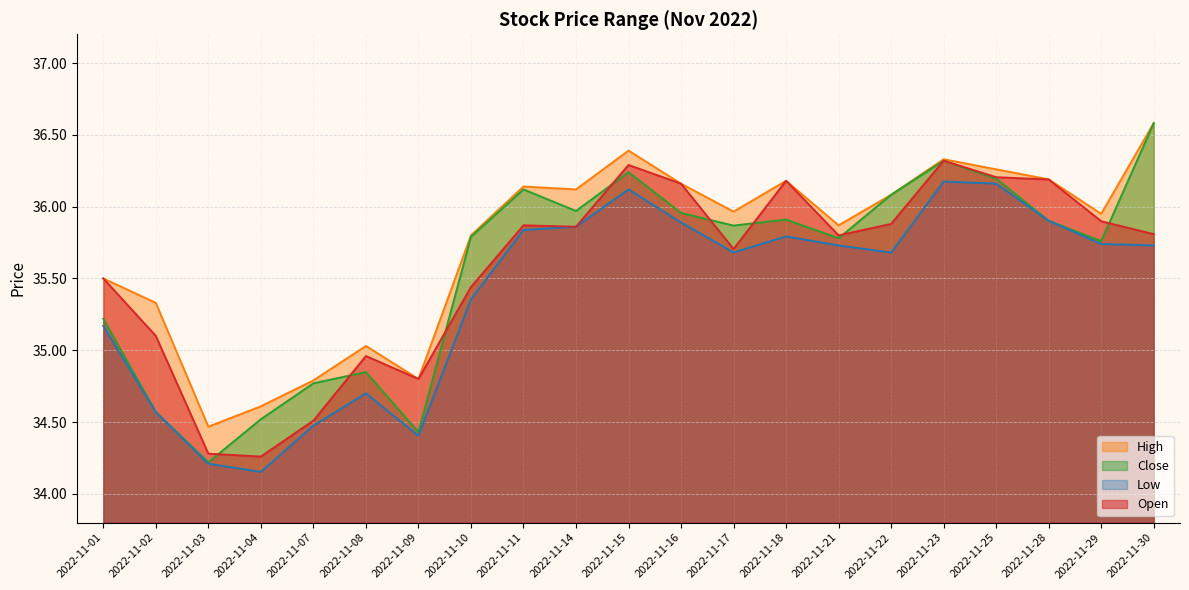

List the labels in order of High value, smallest first.

2022-11-03, 2022-11-04, 2022-11-07, 2022-11-09, 2022-11-08, 2022-11-02, 2022-11-01, 2022-11-10, 2022-11-21, 2022-11-29, 2022-11-17, 2022-11-22, 2022-11-14, 2022-11-11, 2022-11-16, 2022-11-18, 2022-11-28, 2022-11-25, 2022-11-23, 2022-11-15, 2022-11-30